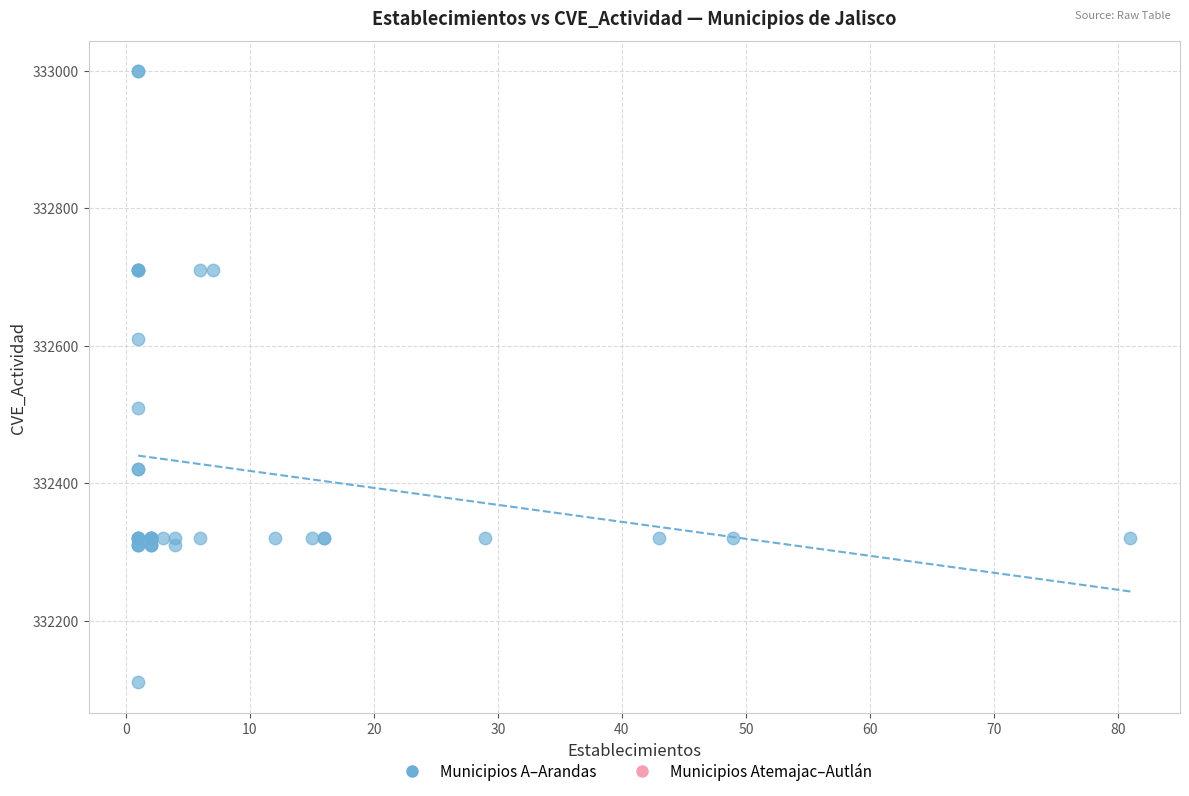

What Y value in the scatter plot is closest to 332554?

332510